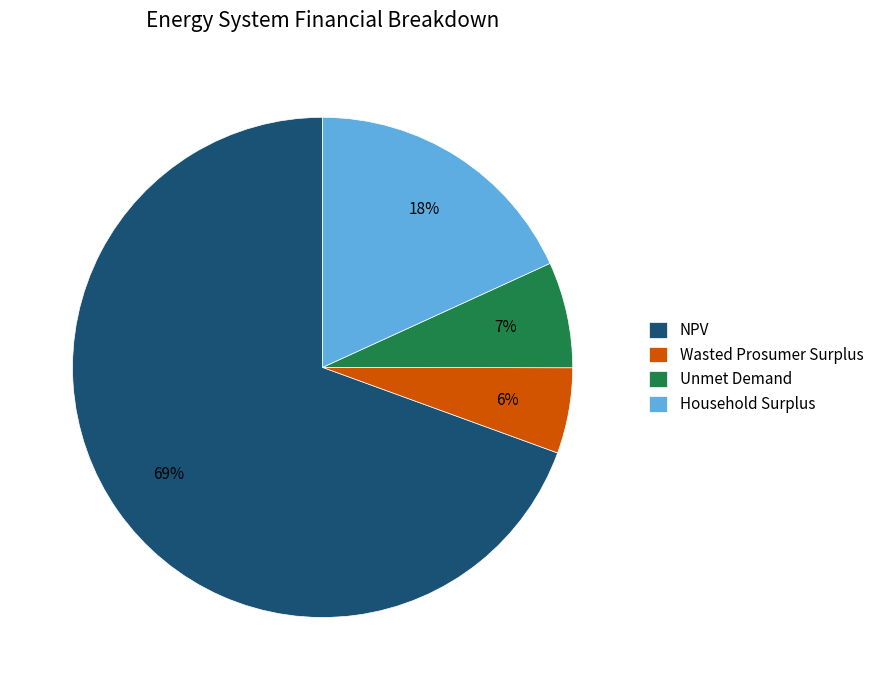

Rank the categories by value from lowest to highest.

Wasted Prosumer Surplus, Unmet Demand, Household Surplus, NPV